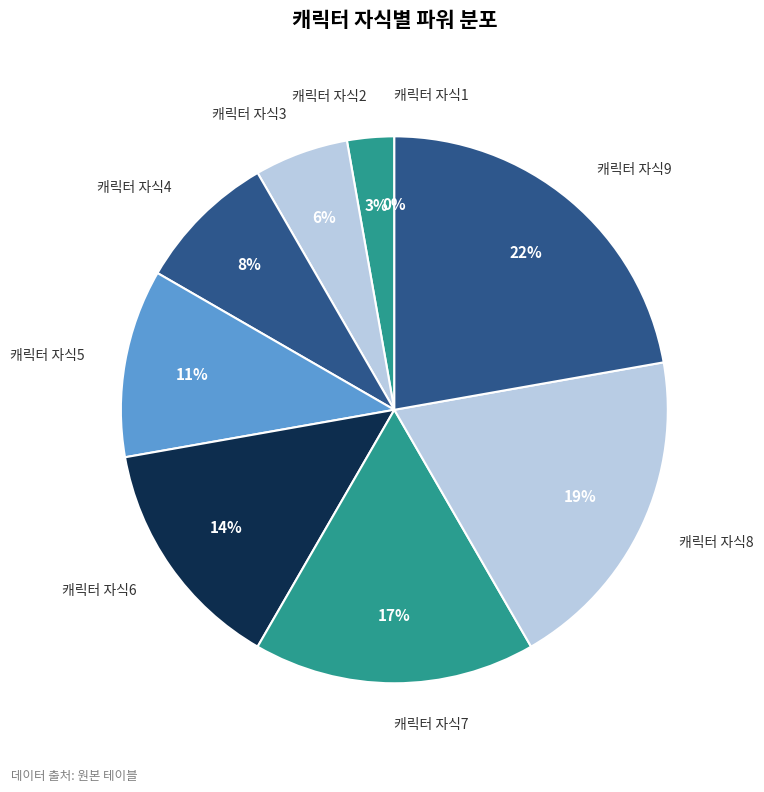

How many slices are in this pie chart?

9